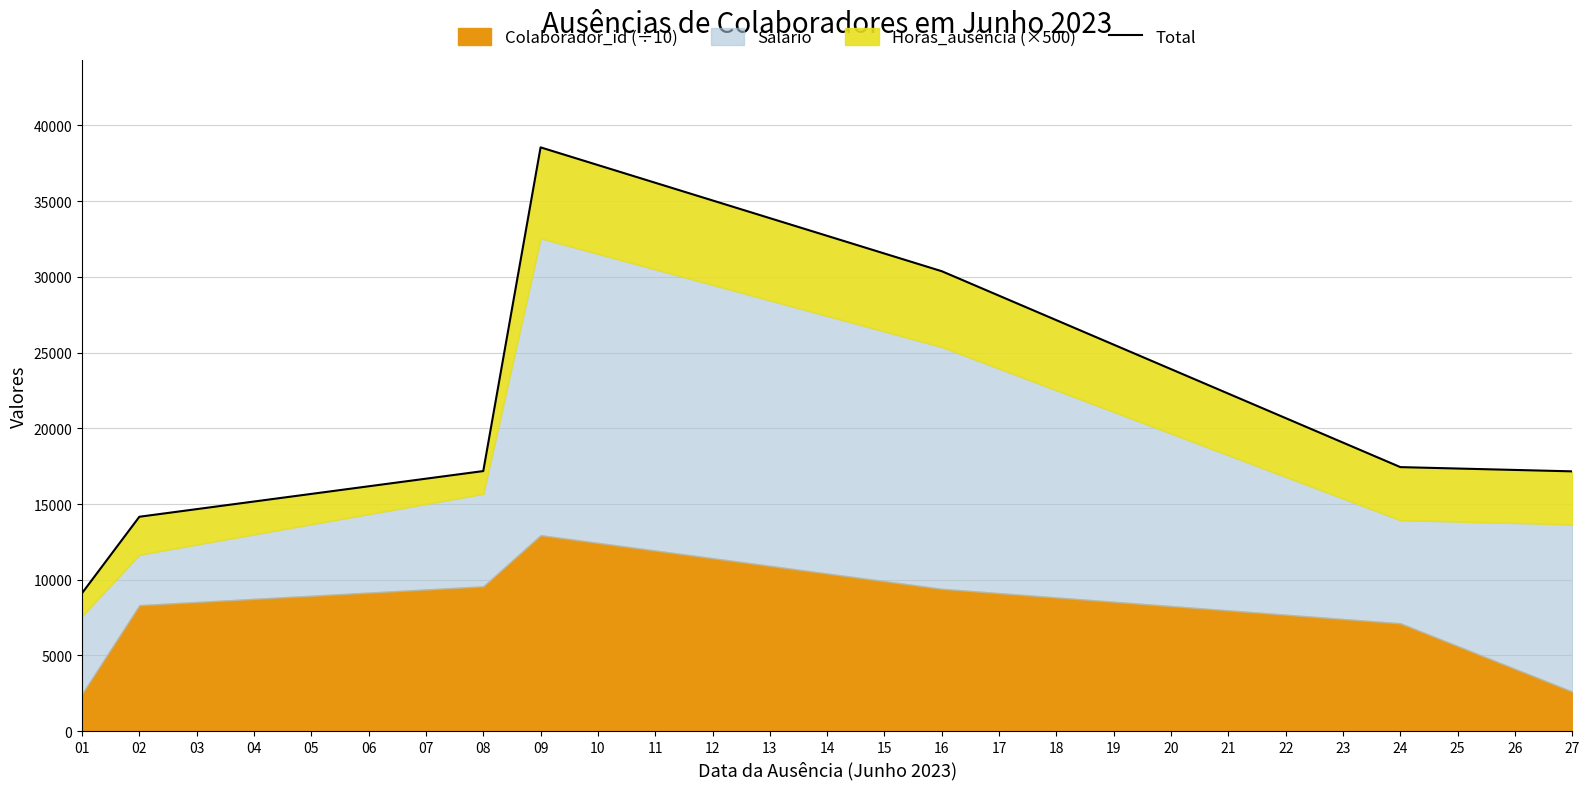

How many points are higher than both their immediate neighbors (excluding endpoints)?

1